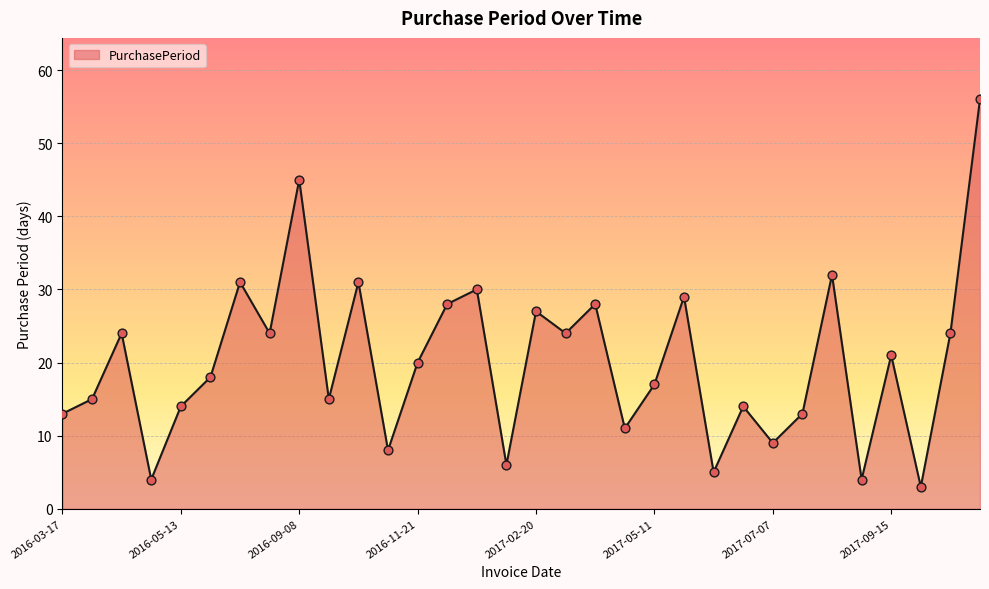

What is the minimum value shown in the chart?

3